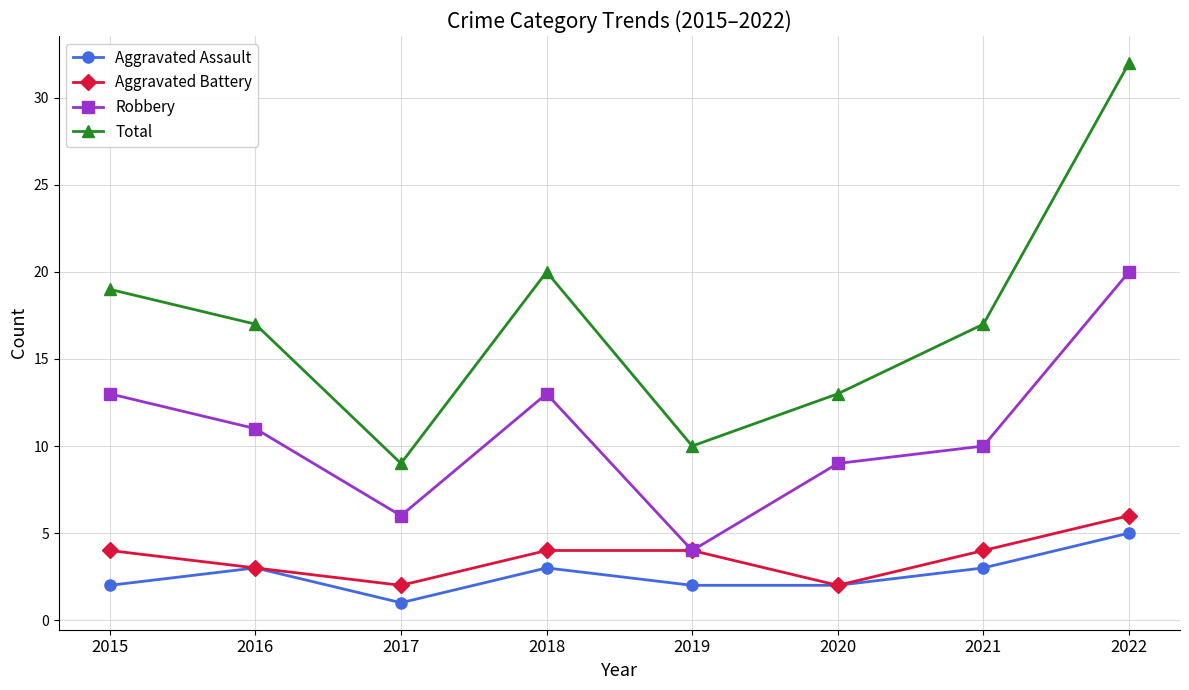

What is the maximum value for Robbery?

20